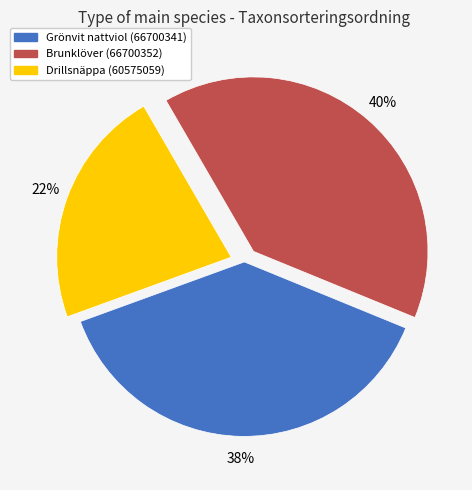

Is the sum of Drillsnäppa (60575059) and Brunklöver (66700352) greater than half?

Yes